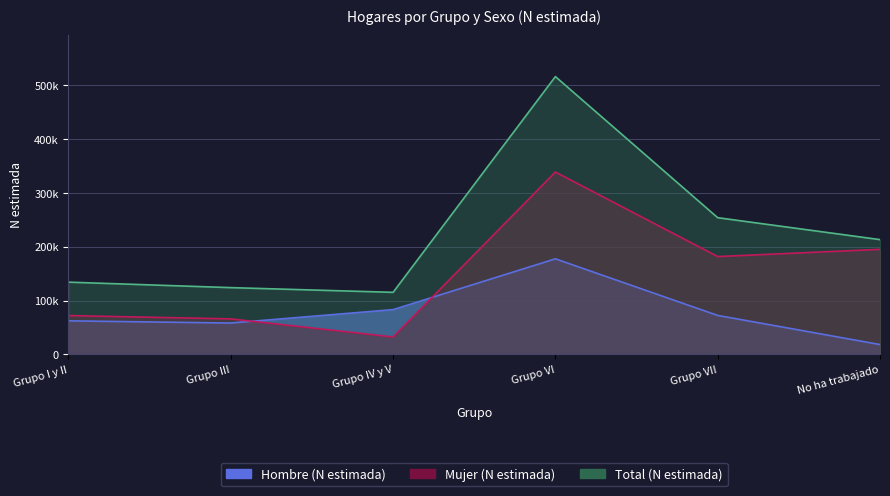

What is the label of the 3rd point from the right?

Grupo VI